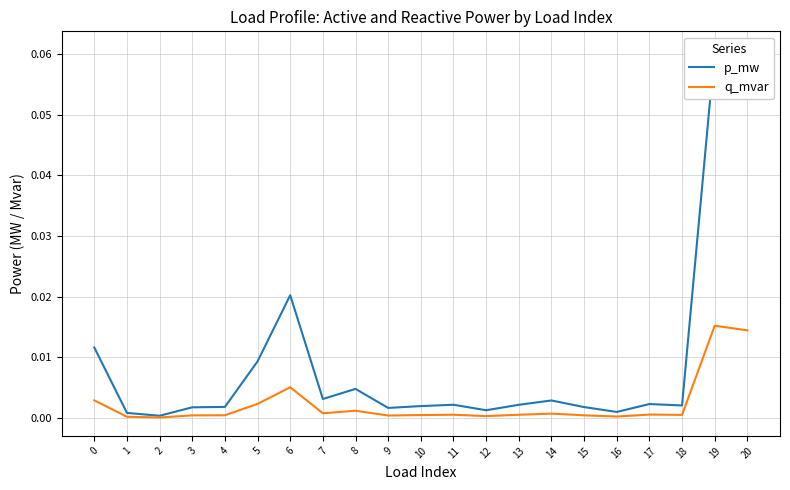

Reading left to right, transcribe all the data shown in this chart.

p_mw: 0=0.0	1=0.0	2=0.0	3=0.0	4=0.0	5=0.0	6=0.0	7=0.0	8=0.0	9=0.0	10=0.0	11=0.0	12=0.0	13=0.0	14=0.0	15=0.0	16=0.0	17=0.0	18=0.0	19=0.1	20=0.1
q_mvar: 0=0.0	1=0.0	2=0.0	3=0.0	4=0.0	5=0.0	6=0.0	7=0.0	8=0.0	9=0.0	10=0.0	11=0.0	12=0.0	13=0.0	14=0.0	15=0.0	16=0.0	17=0.0	18=0.0	19=0.0	20=0.0